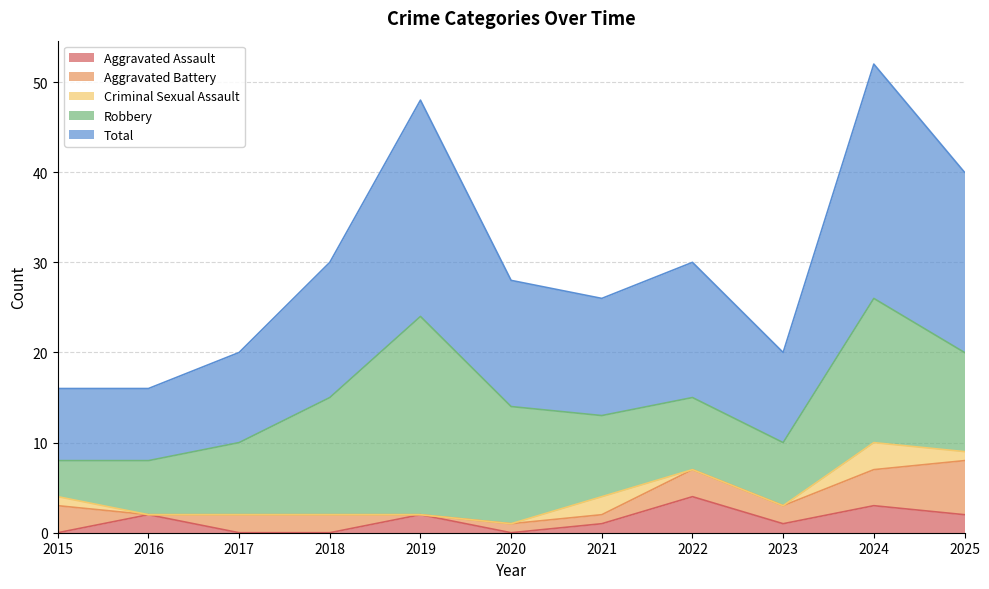

Which series ends up on top after the final intersection of Aggravated Assault and Aggravated Battery?

Aggravated Battery